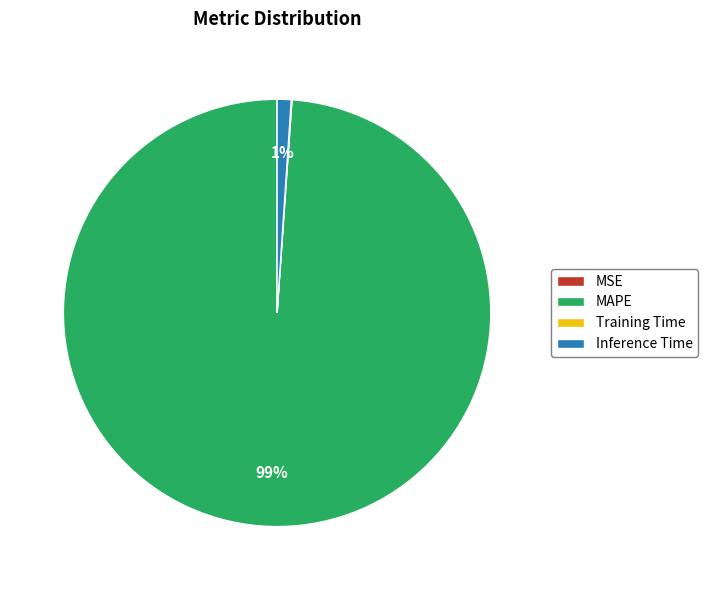

Between Inference Time and MAPE, which is larger?

MAPE